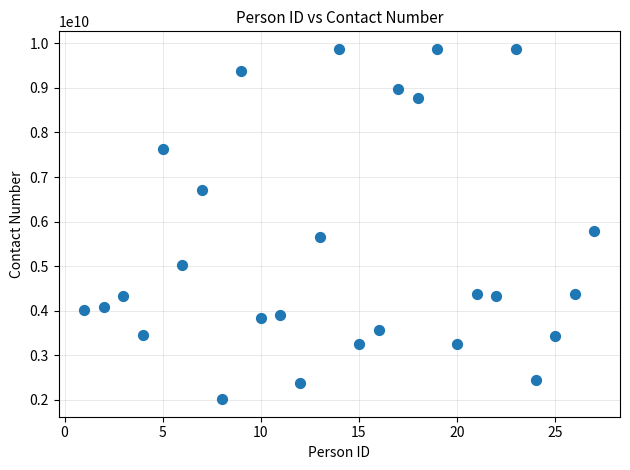

What Y value in the scatter plot is closest to 5945245888?

5786435456